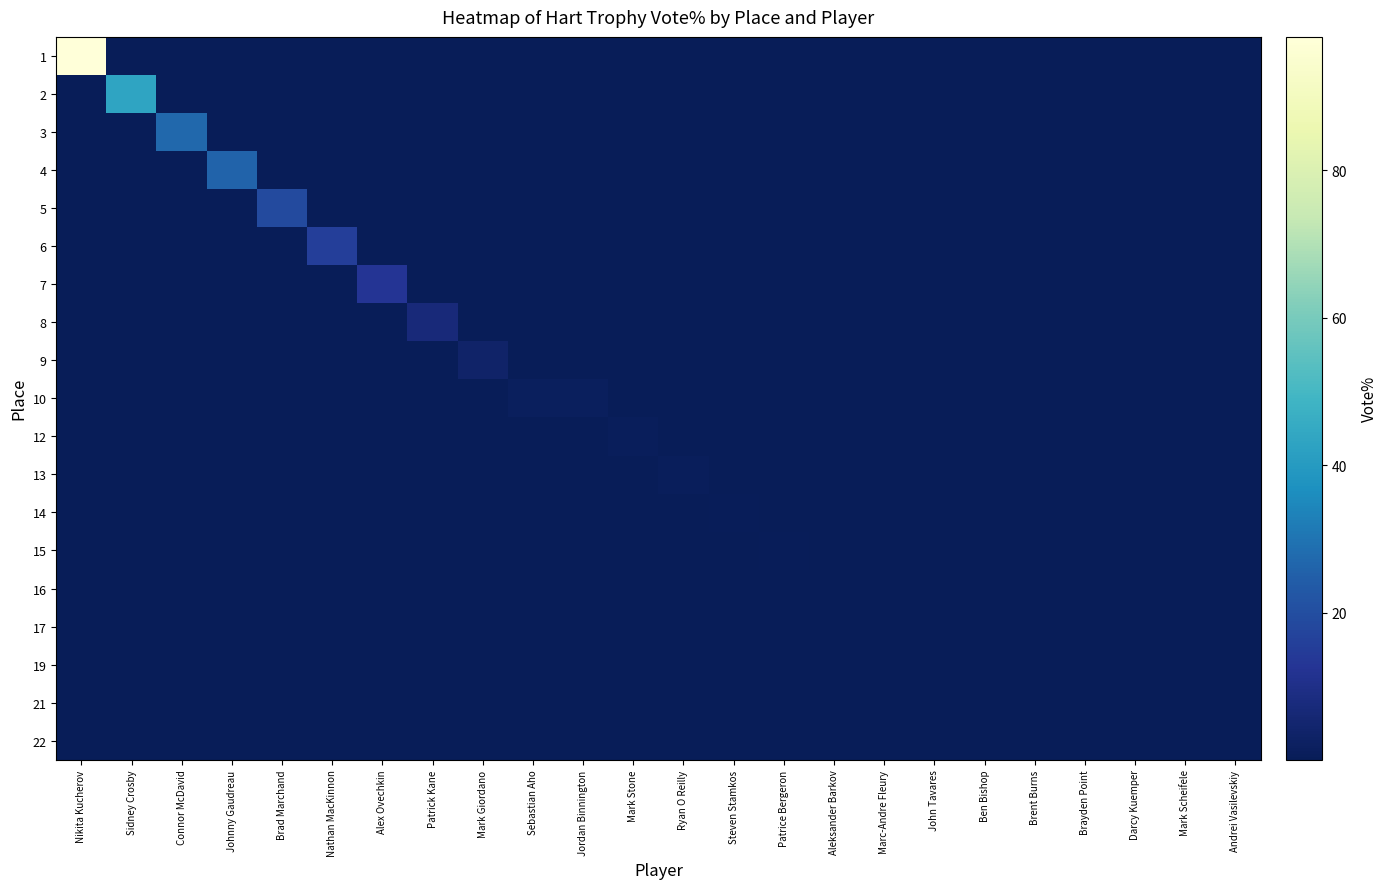

Which series has the largest range (max minus min)?

1